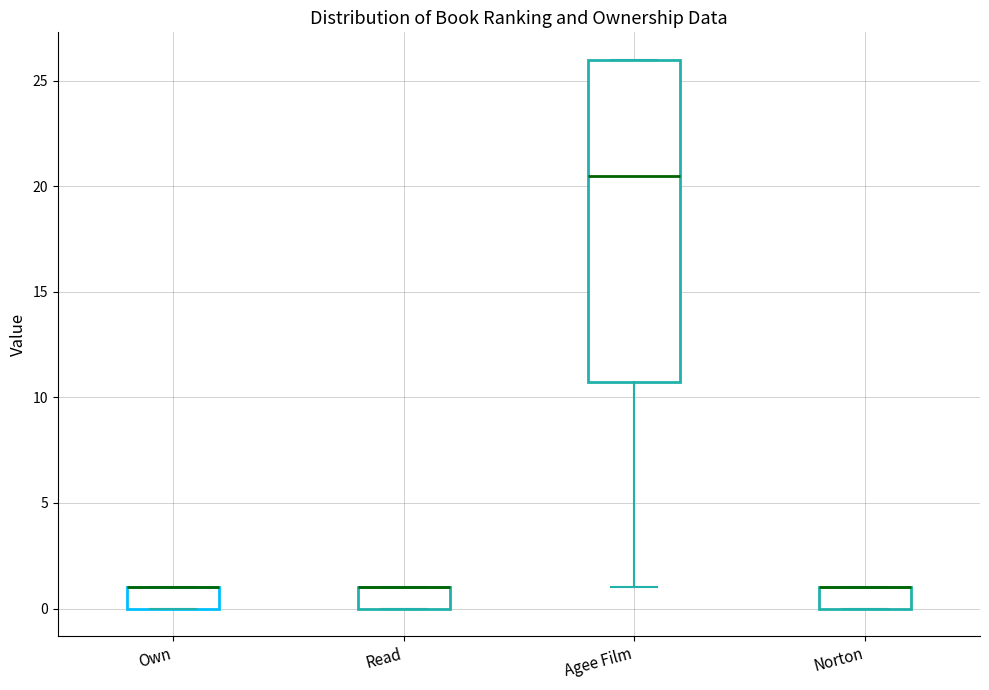

Comparing the boxes themselves (not the whiskers), which one is the tallest?

Agee Film